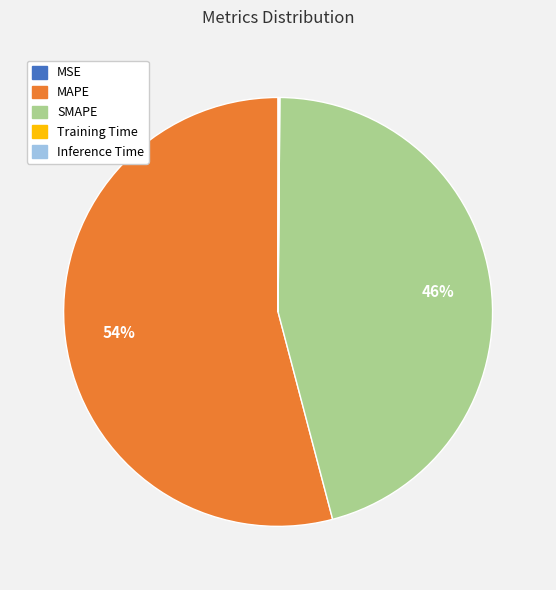

Is there a majority slice in this chart?

Yes